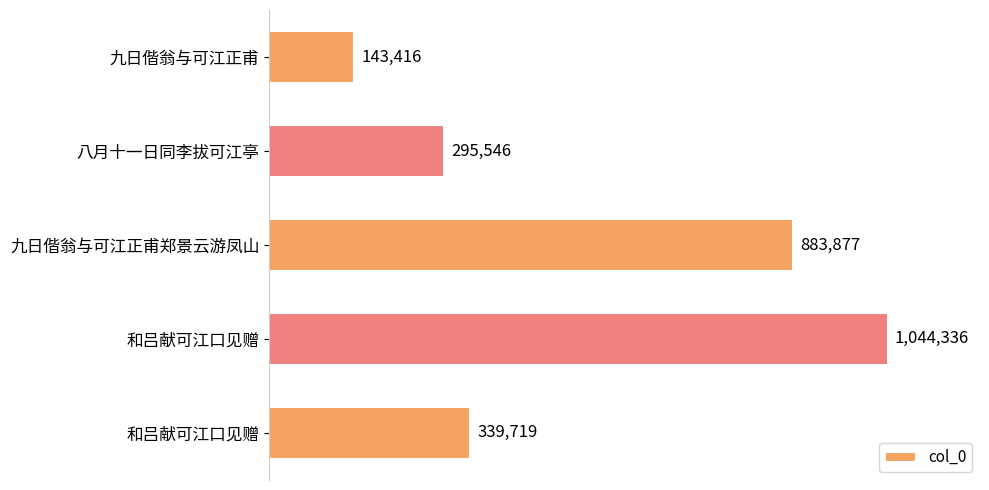

What is the sum of all values?

2706894